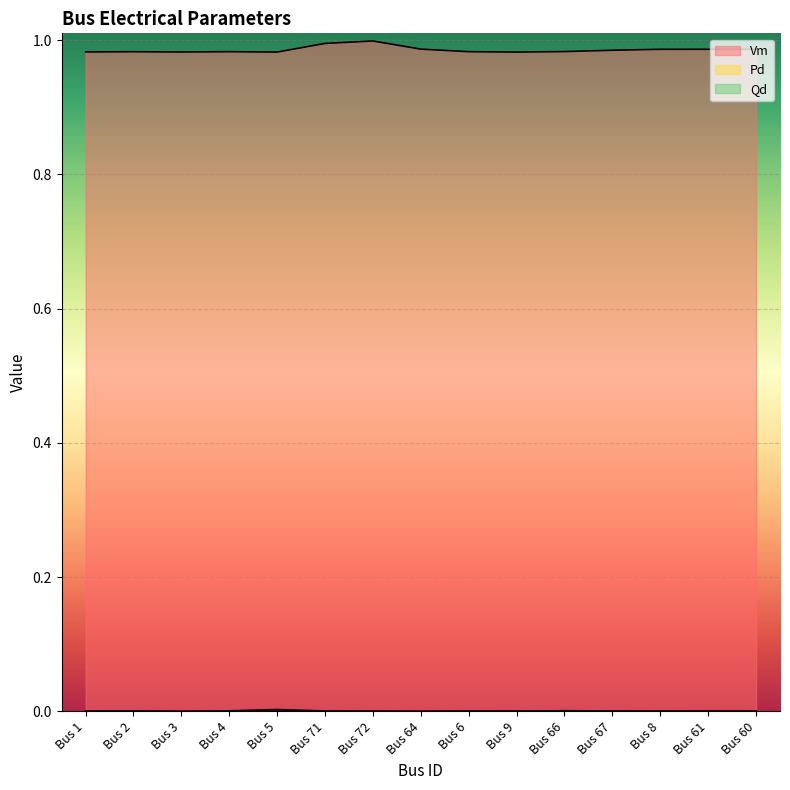

How many series are shown in this chart?

3